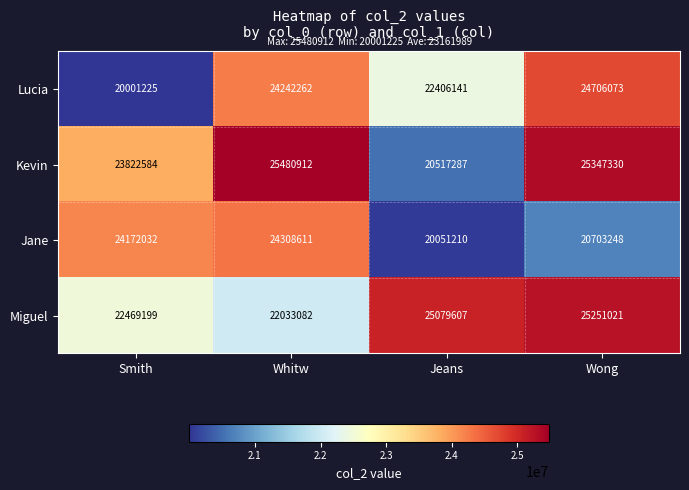

Which series has the largest total across all categories?

Kevin